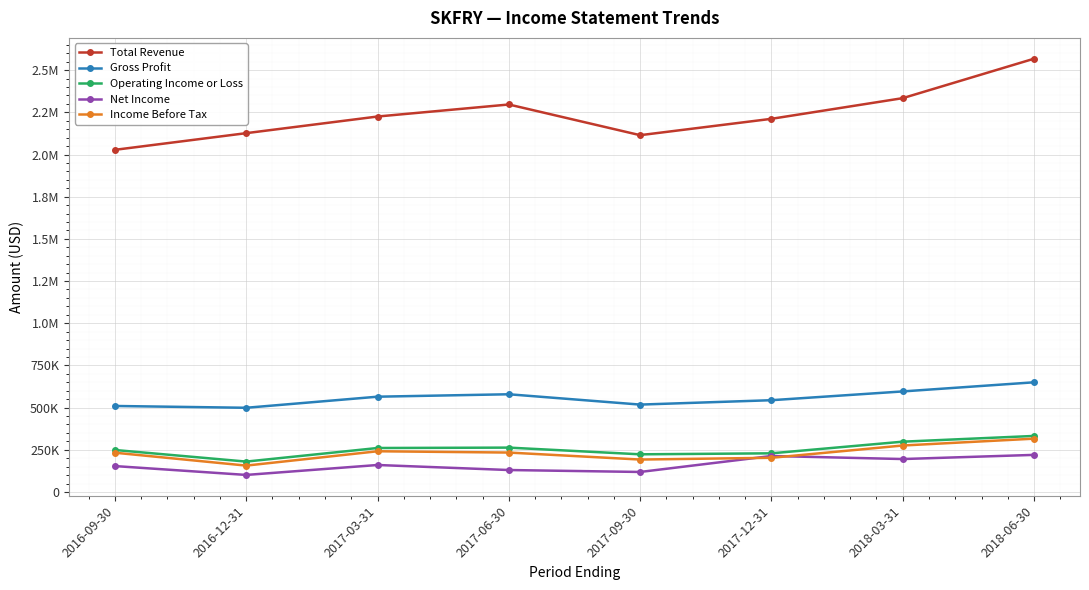

What position from the right is 2016-09-30?

8